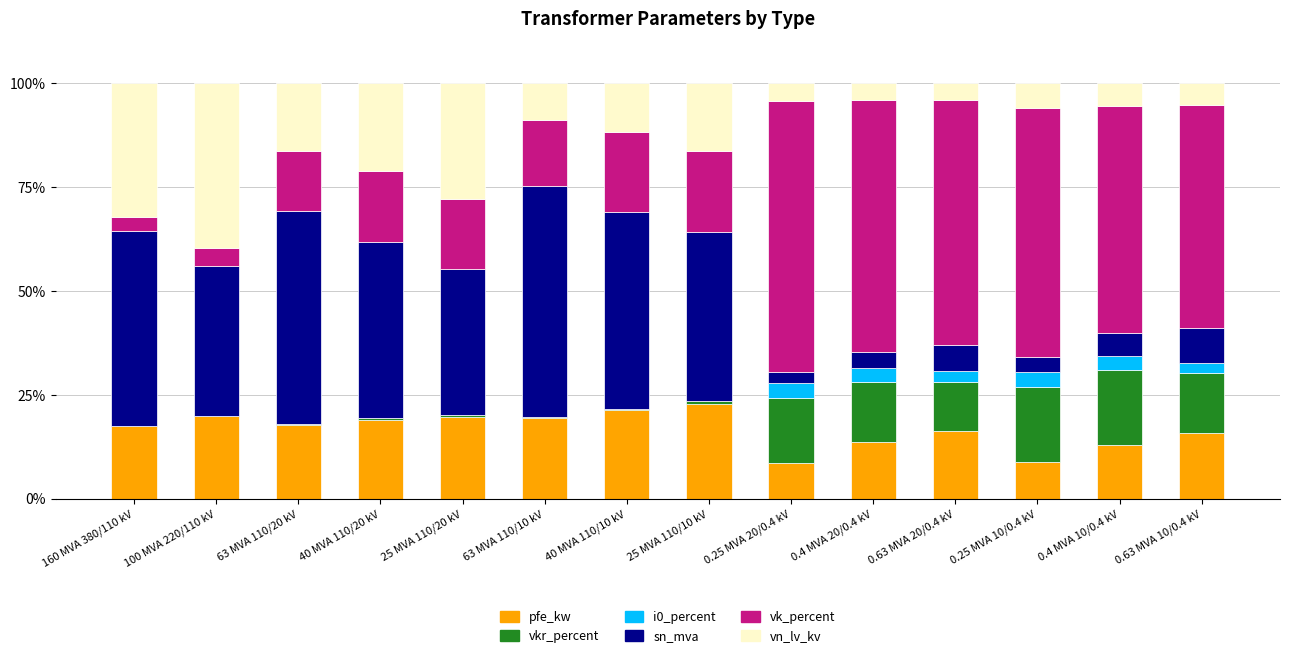

What is the total value across all series at 0.4 MVA 10/0.4 kV?

100.0